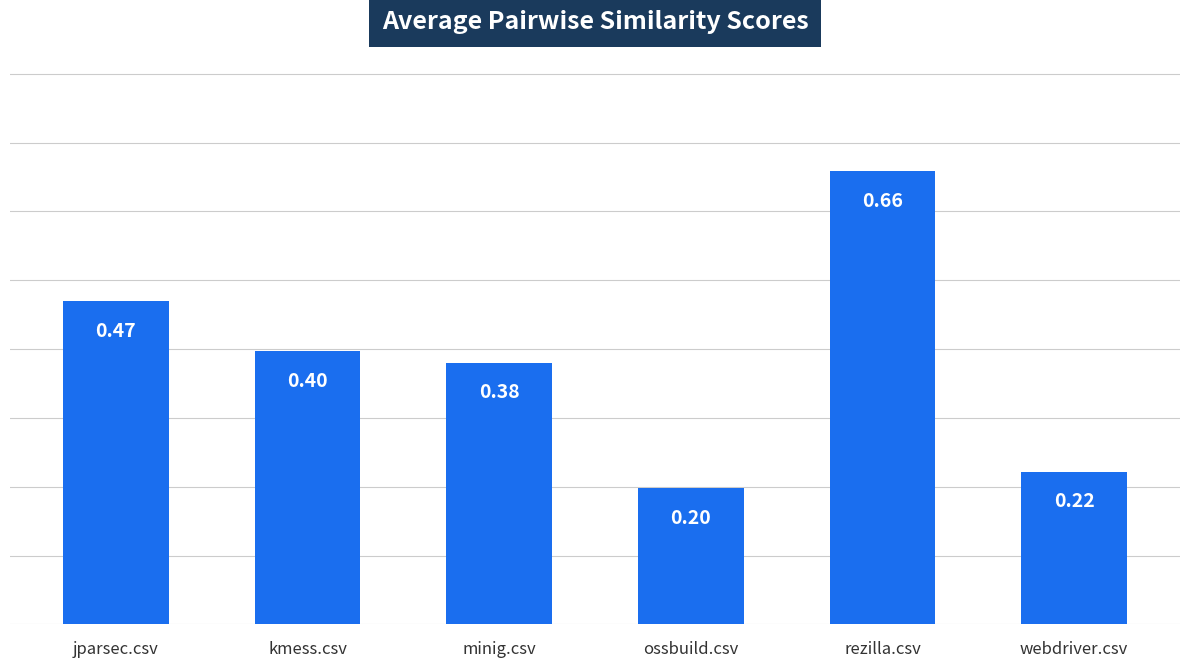

Which category has the highest value across all series?

rezilla.csv